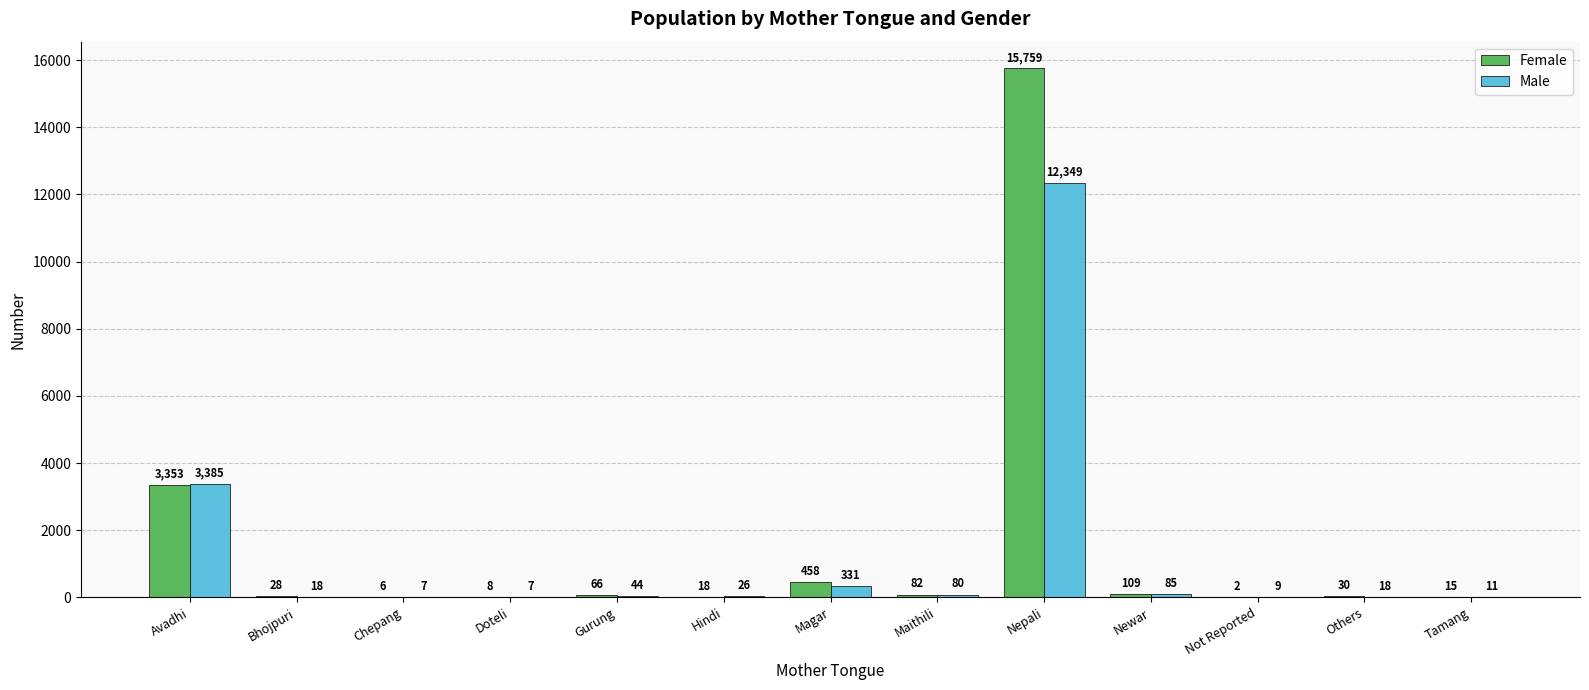

Which category has the highest value in the Male series?

Nepali